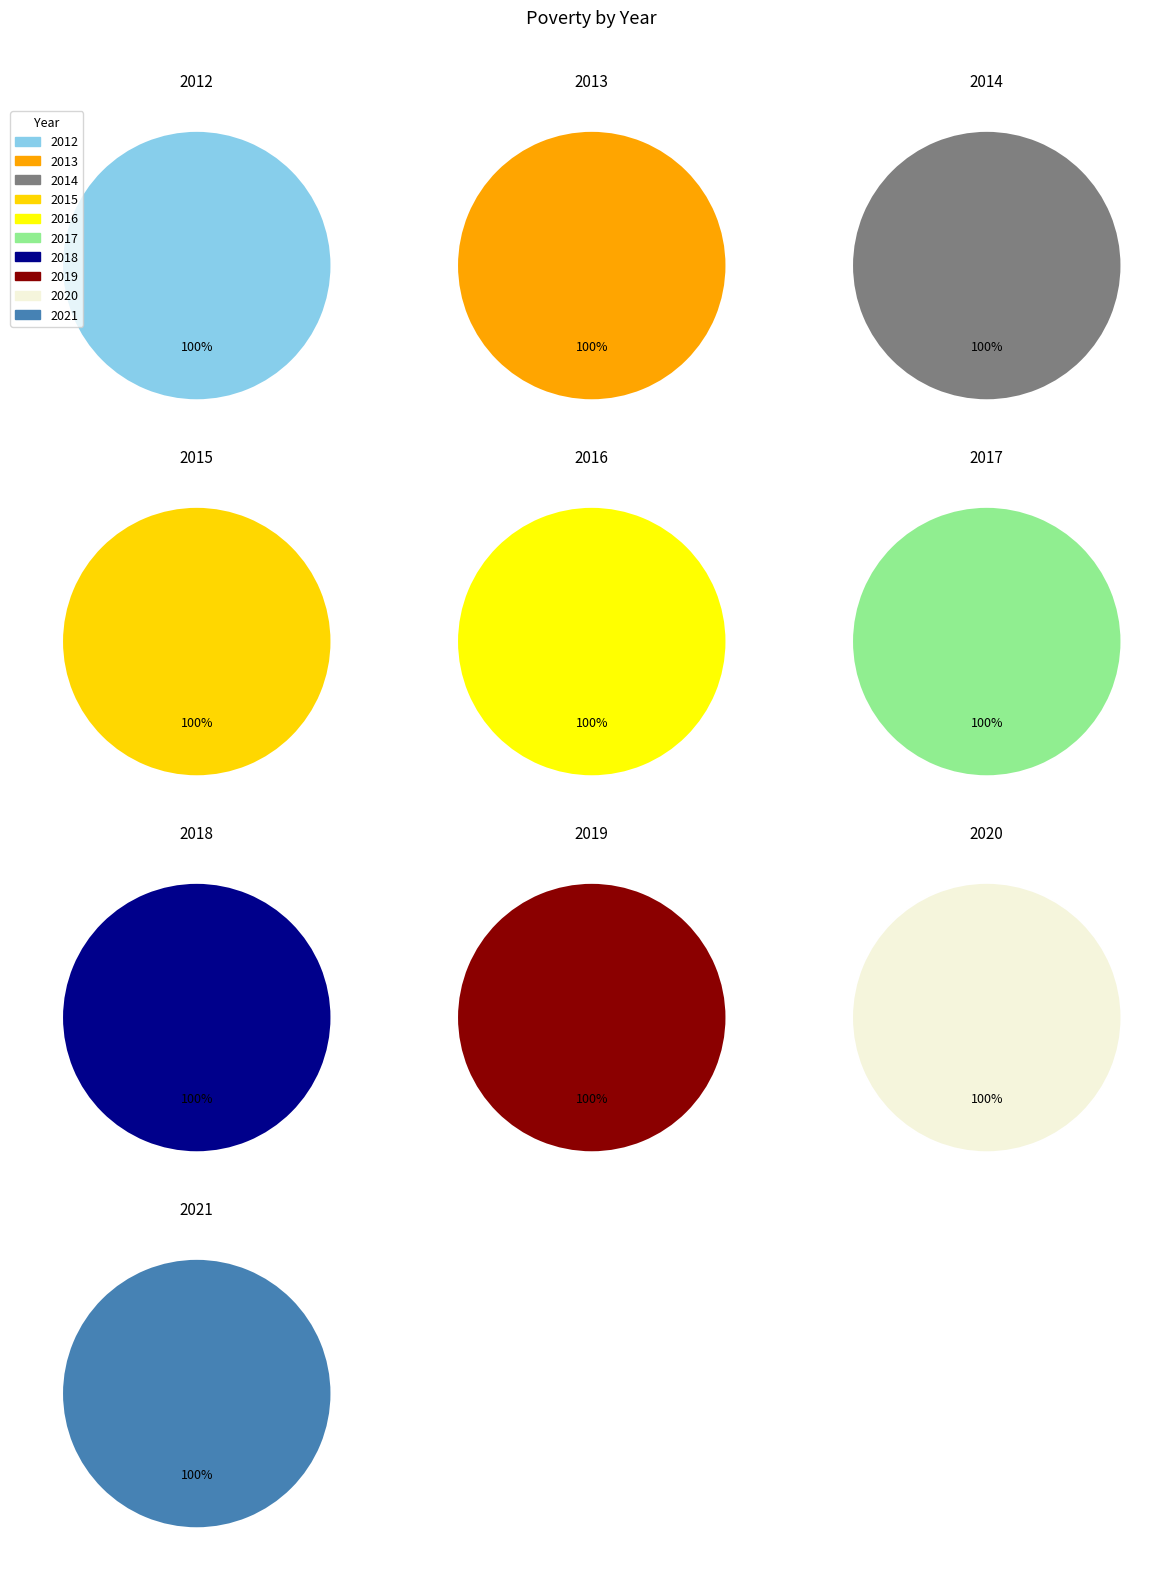

Count the number of slices in the pie.

10